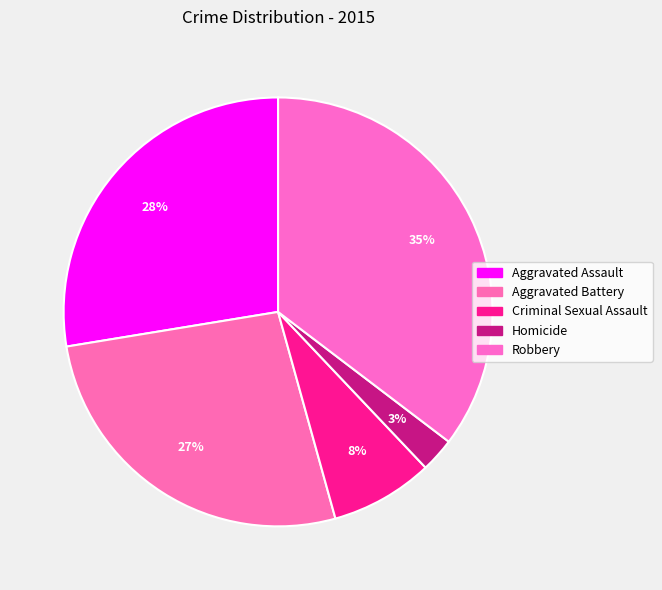

Do Homicide and Aggravated Assault together represent more than half of the pie?

No